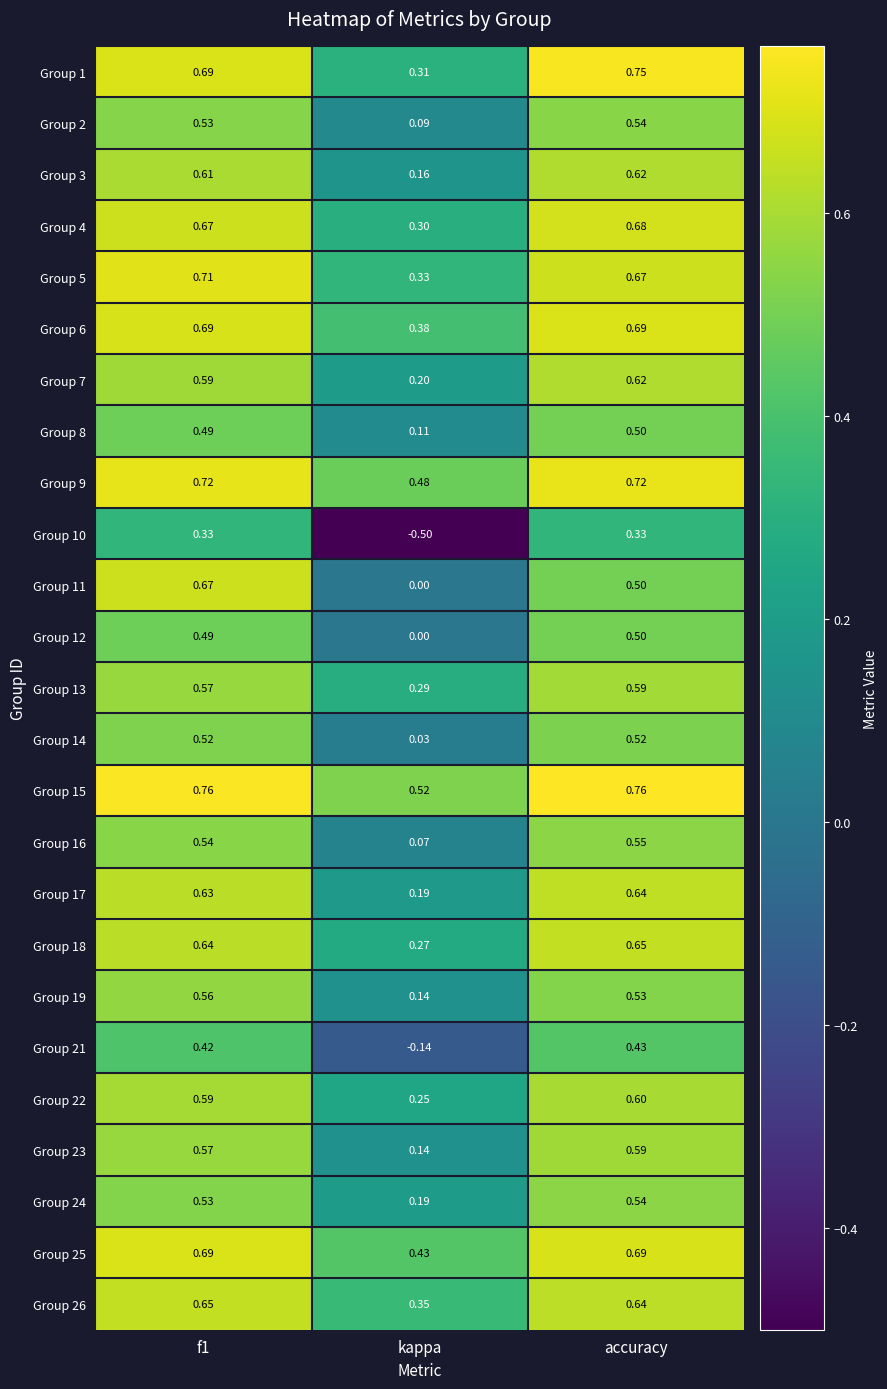

What is the difference between the highest and lowest values at kappa?

1.0